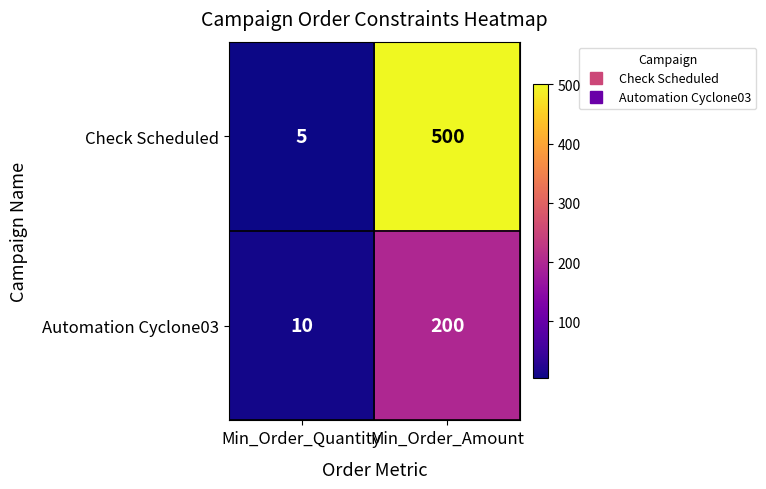

What is the average value of the Automation Cyclone03 series?

105